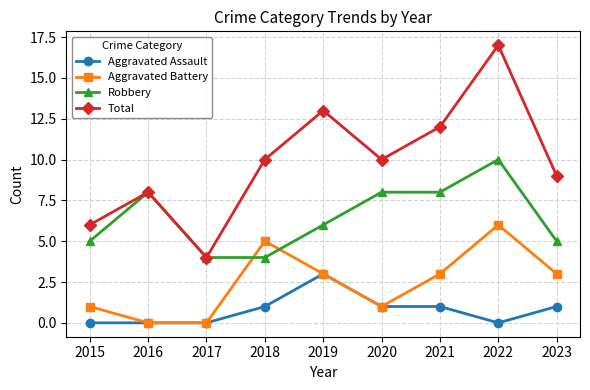

True or false: Aggravated Battery and Total intersect in this chart.

False